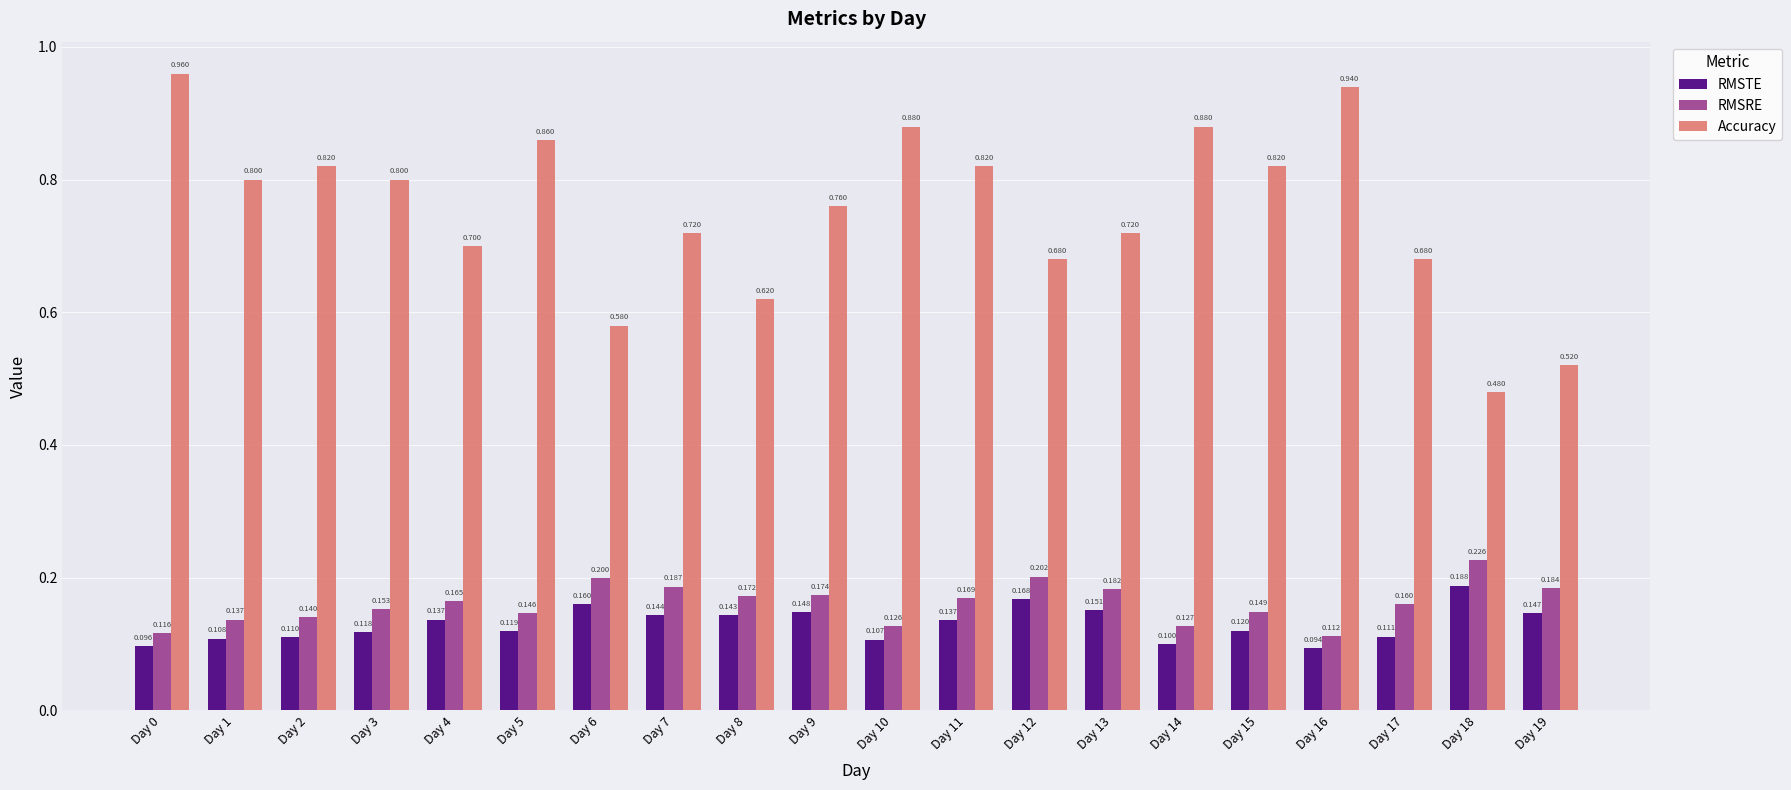

Which series has the widest spread of values?

Accuracy